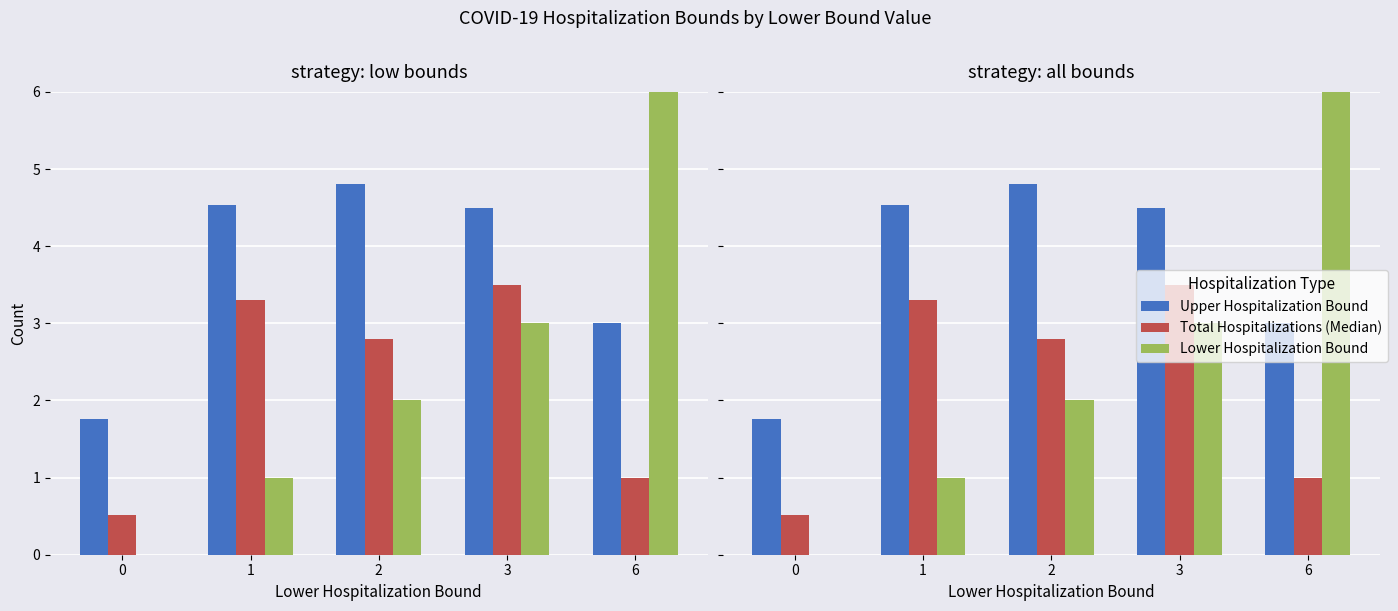

What is the maximum value for Total Hospitalizations (Median)?

3.5